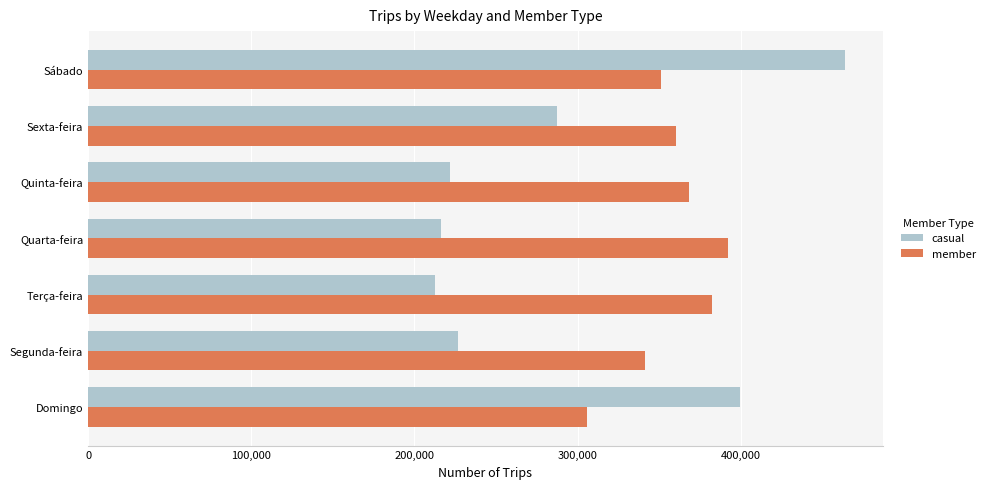

What is the difference between the highest and lowest values at Segunda-feira?

114512